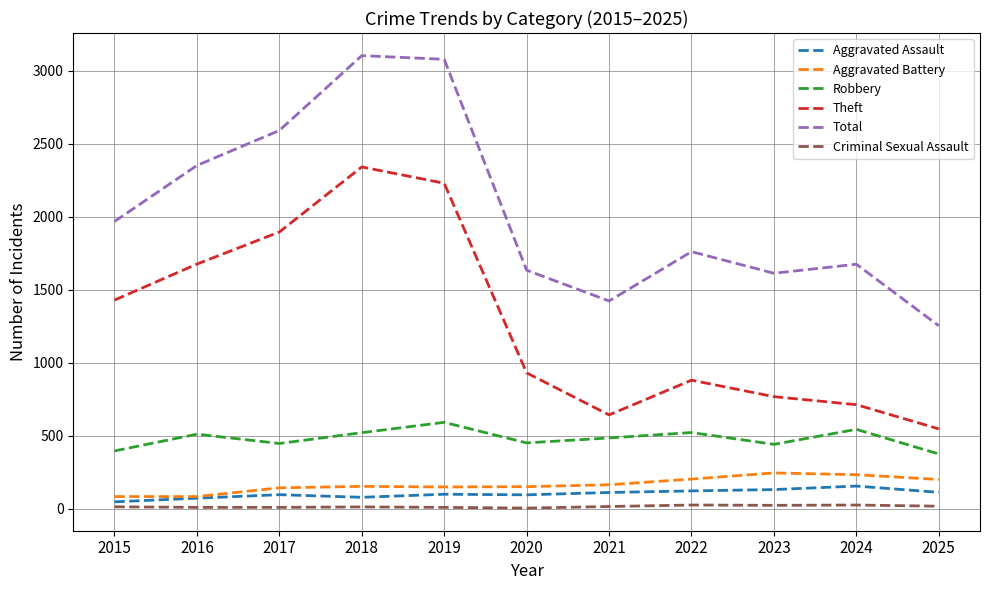

True or false: Theft has a value of 1236 at 2023.

False